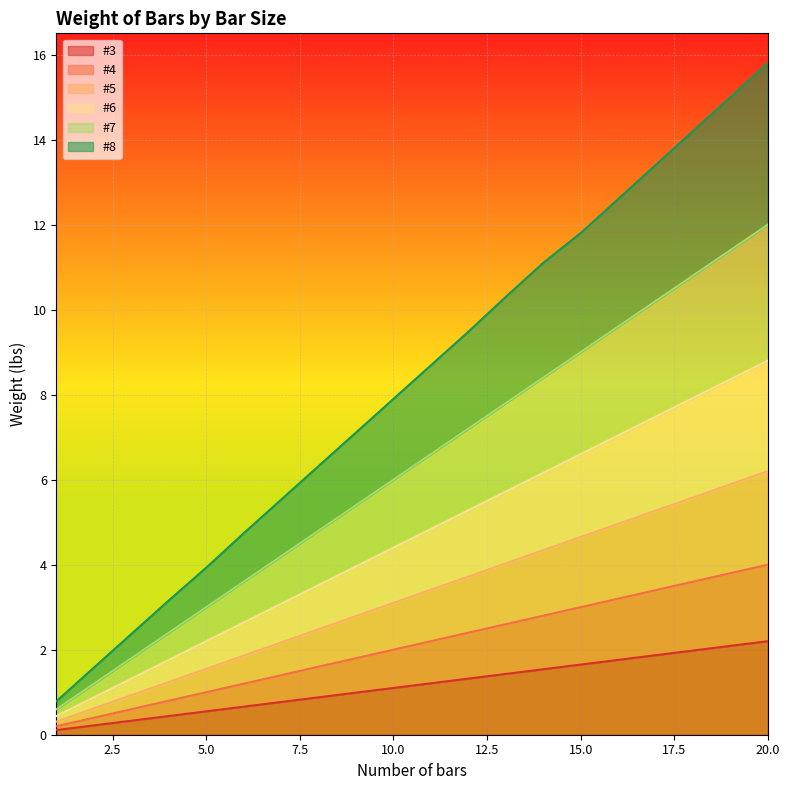

What is the value of the #5 point at the 10th from the left?

3.1